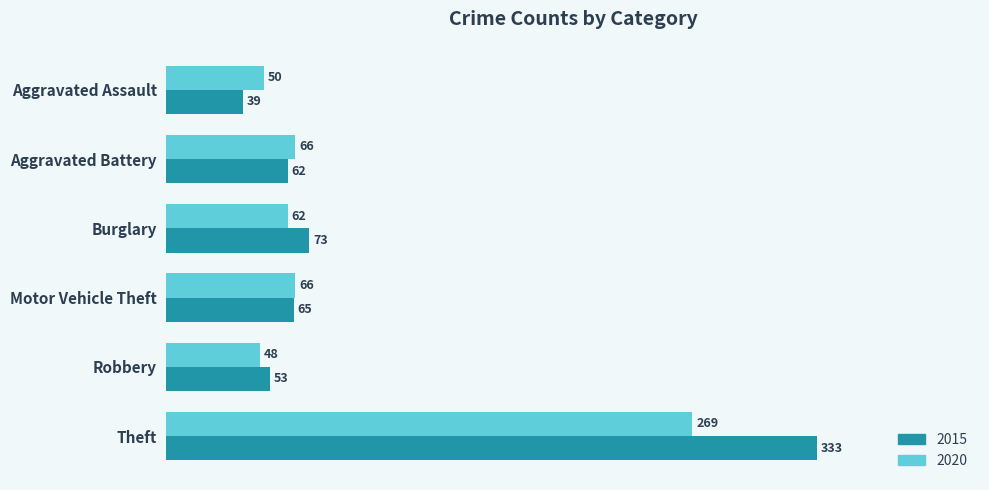

List the series in order of their overall mean, highest first.

2015, 2020